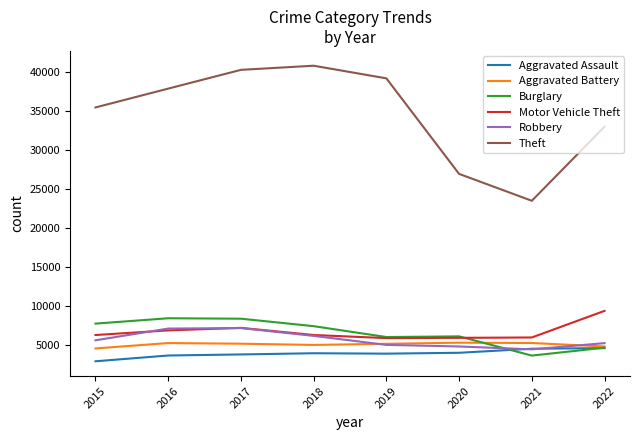

Which label corresponds to the smallest value in the chart?

2015